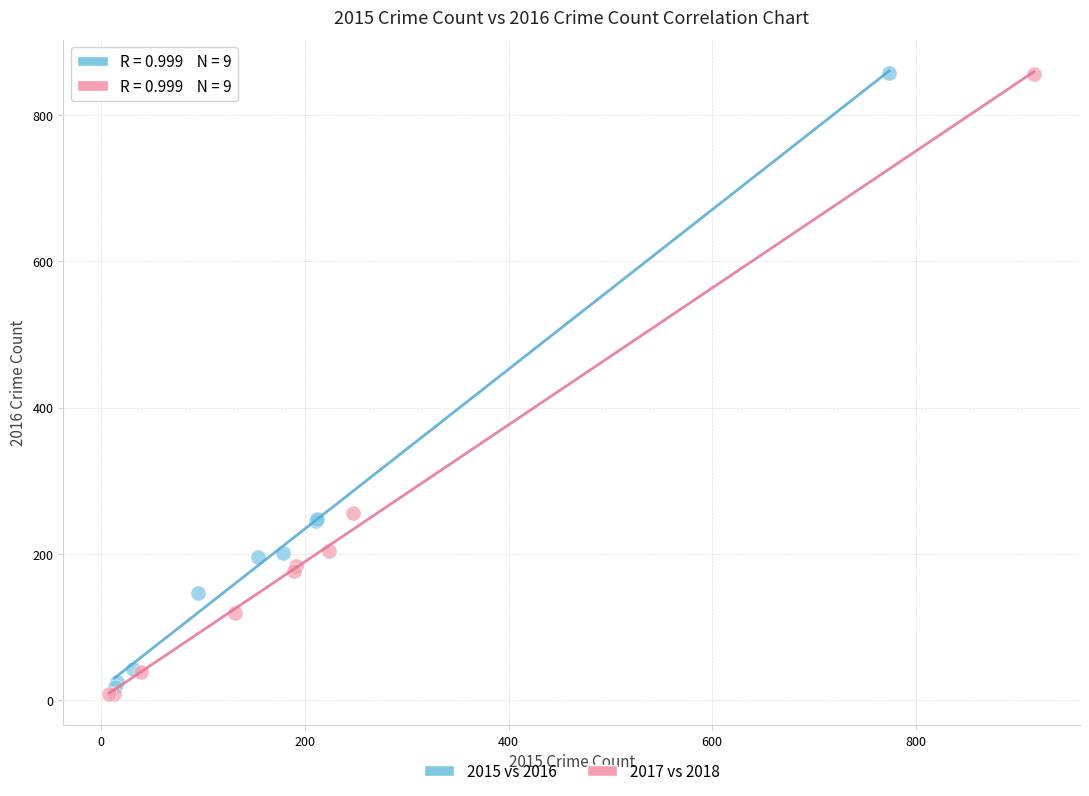

Which series has the widest spread of Y values?

2017 vs 2018